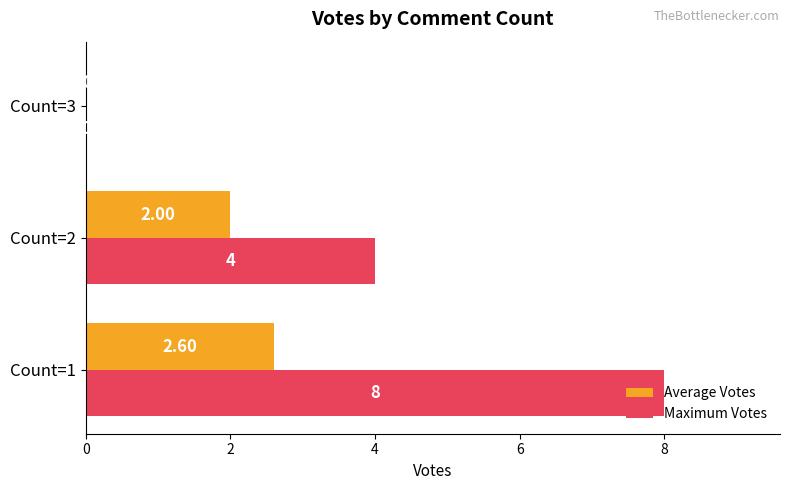

Which series has the largest total across all categories?

Maximum Votes